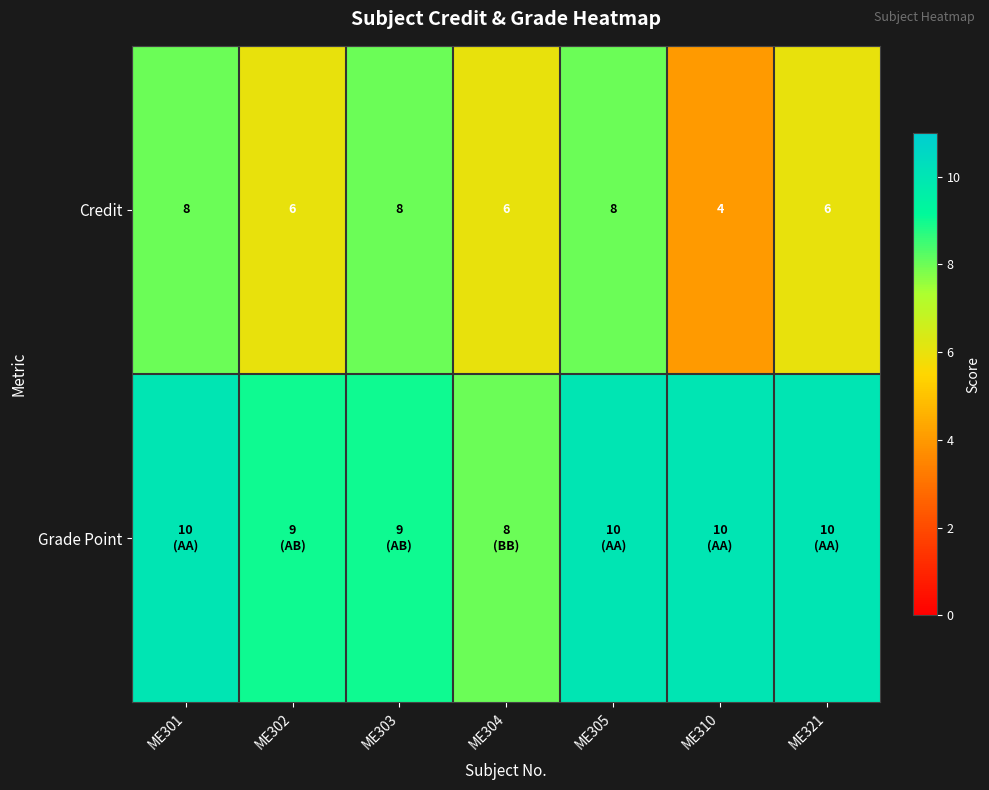

At which label does Credit first exceed 6?

ME301